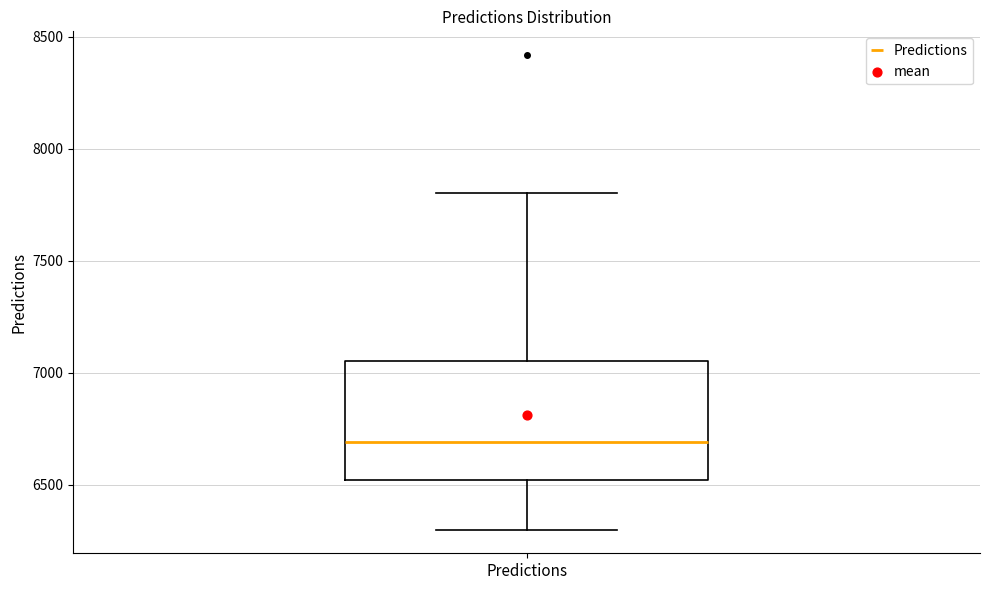

Transcribe this box plot: give where the median line is, the range the box spans, and where the two whiskers end, as read against the y-axis. The values are not printed on the chart, so give them approximately, as read against the axis.

median 6700, box 6500 to 7050, whiskers 6300 to 7800